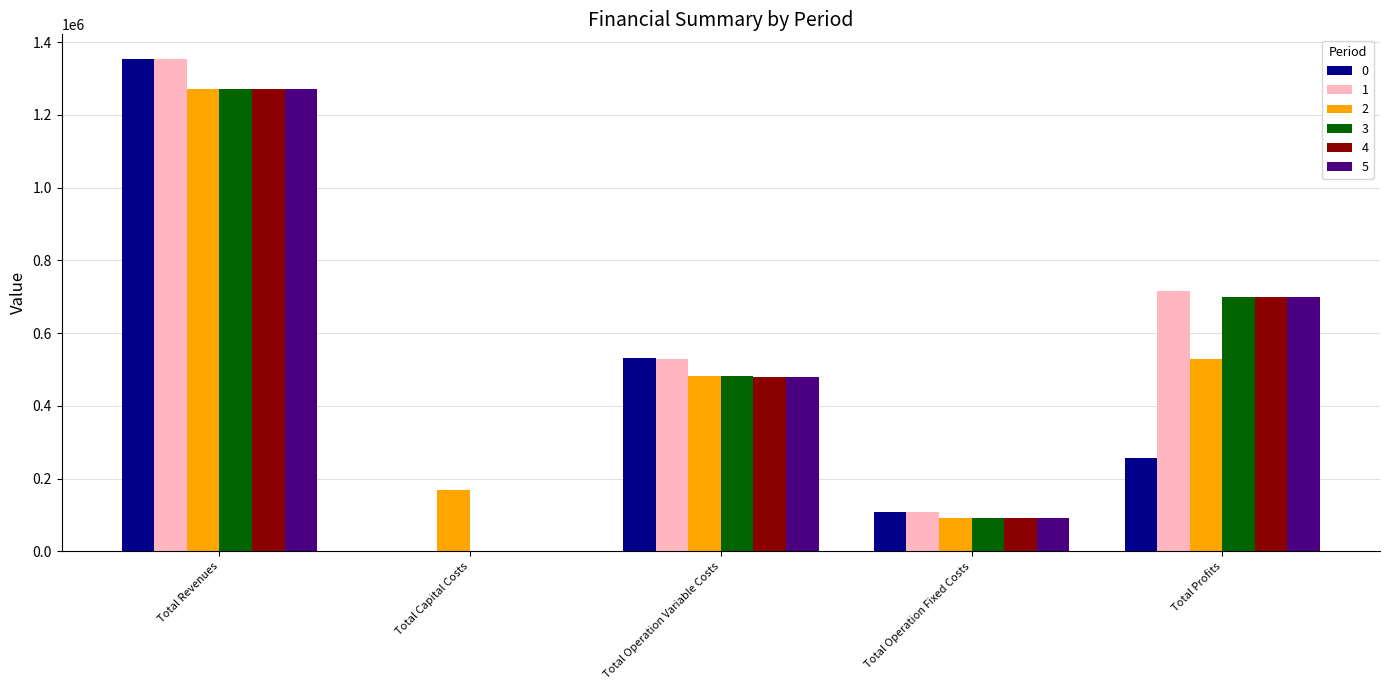

Does the chart contain stacked bars?

No